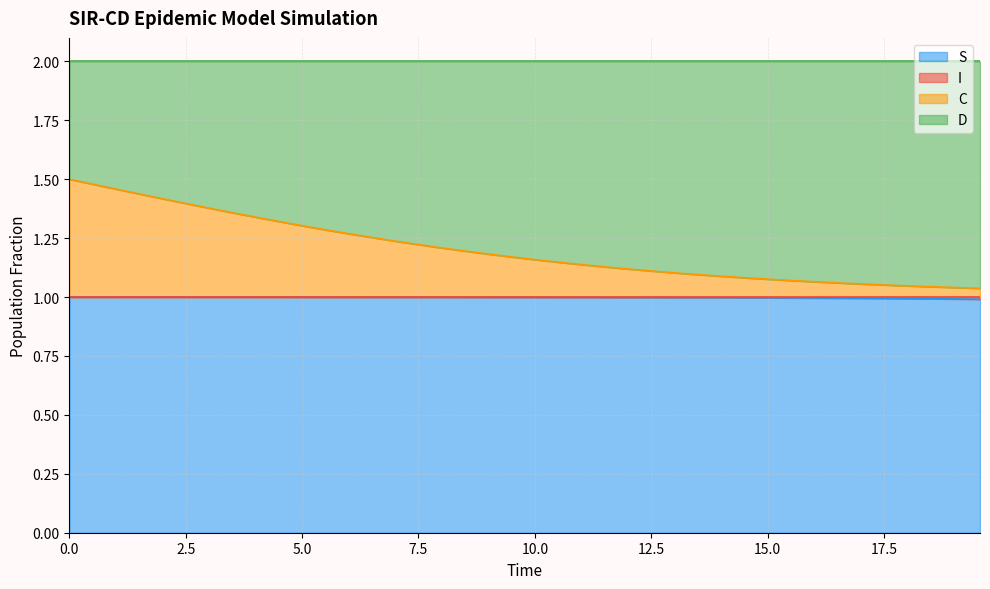

How many lines are shown in the chart?

4